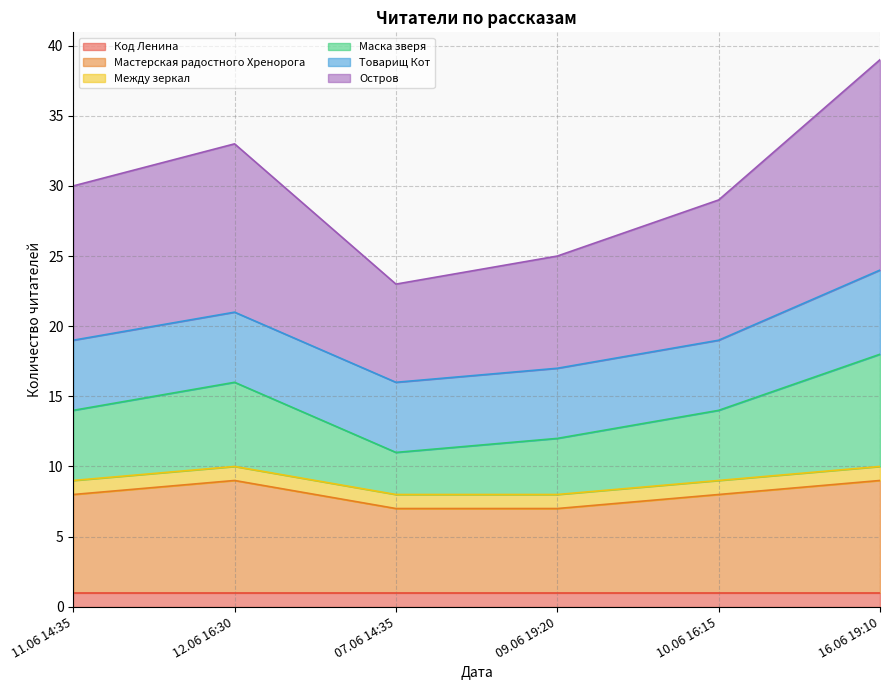

True or false: Мастерская радостного Хренорога and Остров cross at least once.

False